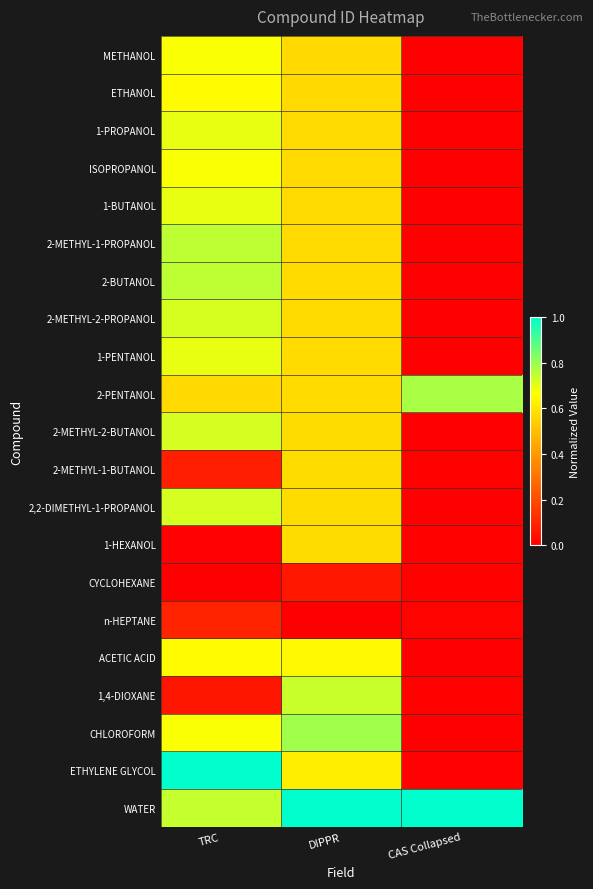

At DIPPR, list the series in order from largest to smallest.

WATER, CHLOROFORM, 1,4-DIOXANE, ACETIC ACID, ETHYLENE GLYCOL, 1-HEXANOL, 2,2-DIMETHYL-1-PROPANOL, 2-METHYL-1-BUTANOL, 2-METHYL-2-BUTANOL, 2-PENTANOL, 1-PENTANOL, 2-METHYL-2-PROPANOL, 2-BUTANOL, 2-METHYL-1-PROPANOL, 1-BUTANOL, ISOPROPANOL, 1-PROPANOL, ETHANOL, METHANOL, CYCLOHEXANE, n-HEPTANE